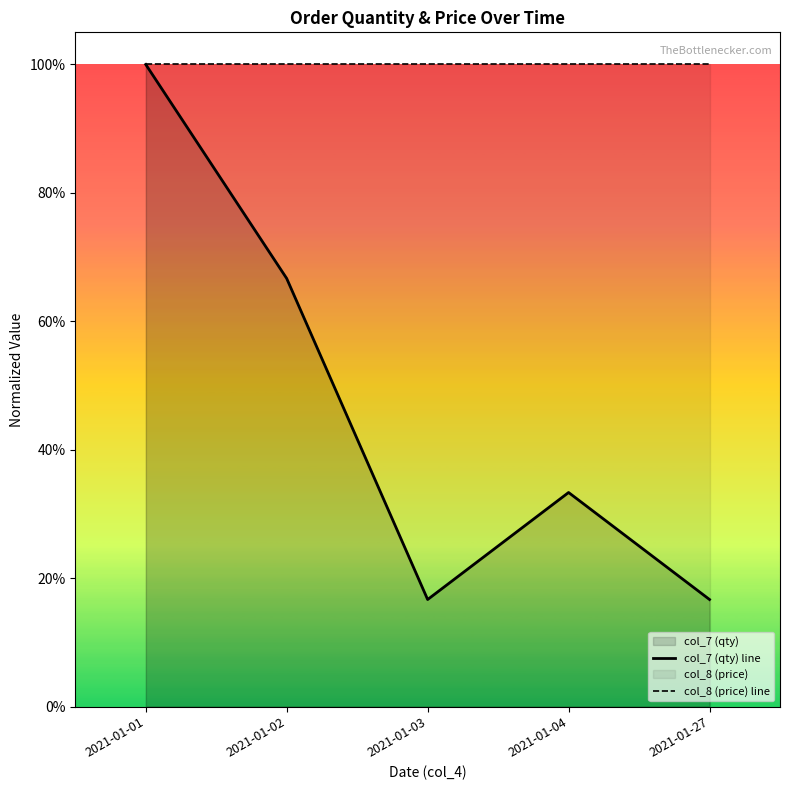

How many distinct data groups are displayed?

2